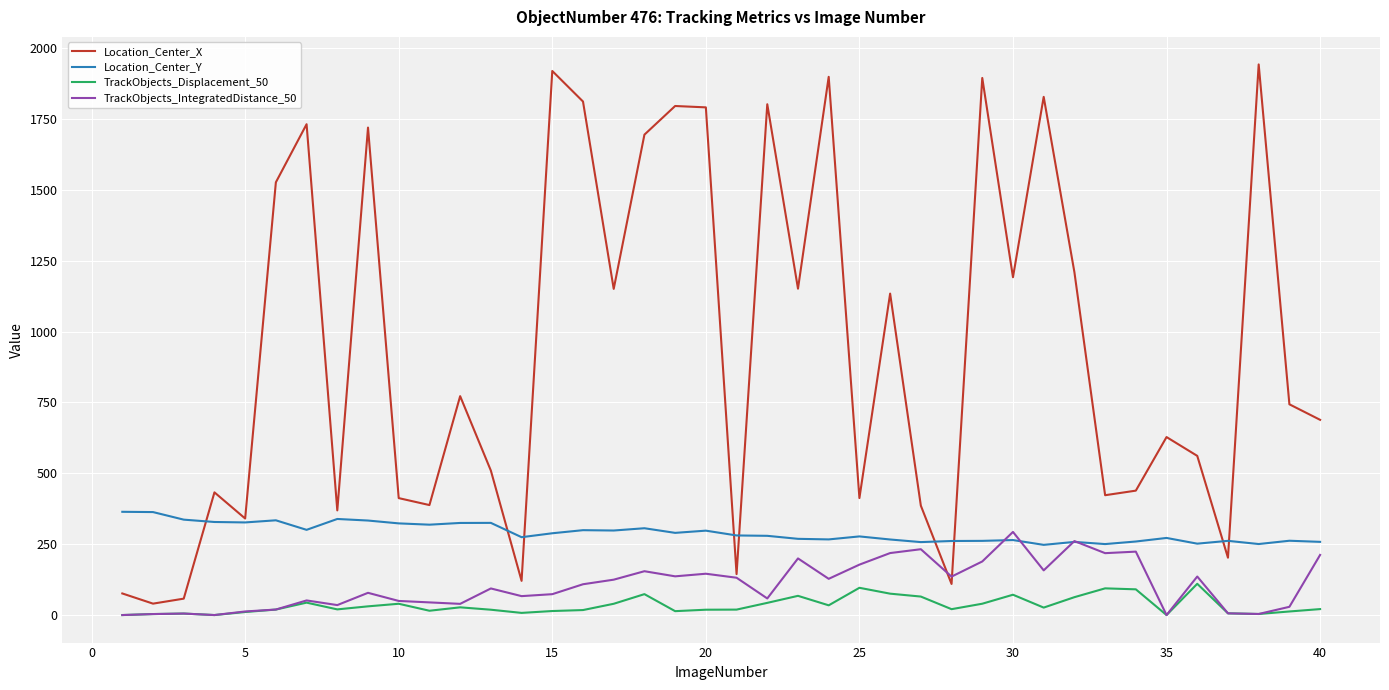

What is the sum of all Location_Center_X values?

37456.1